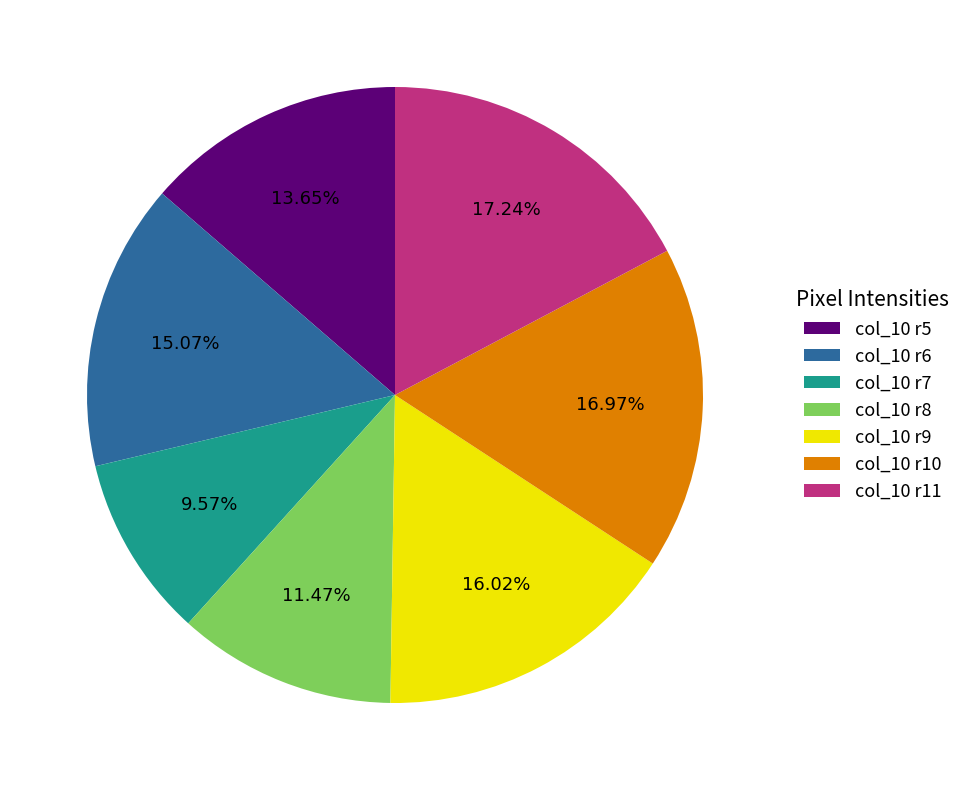

To the nearest percent, what is the difference between the largest and smallest slice percentages?

8%